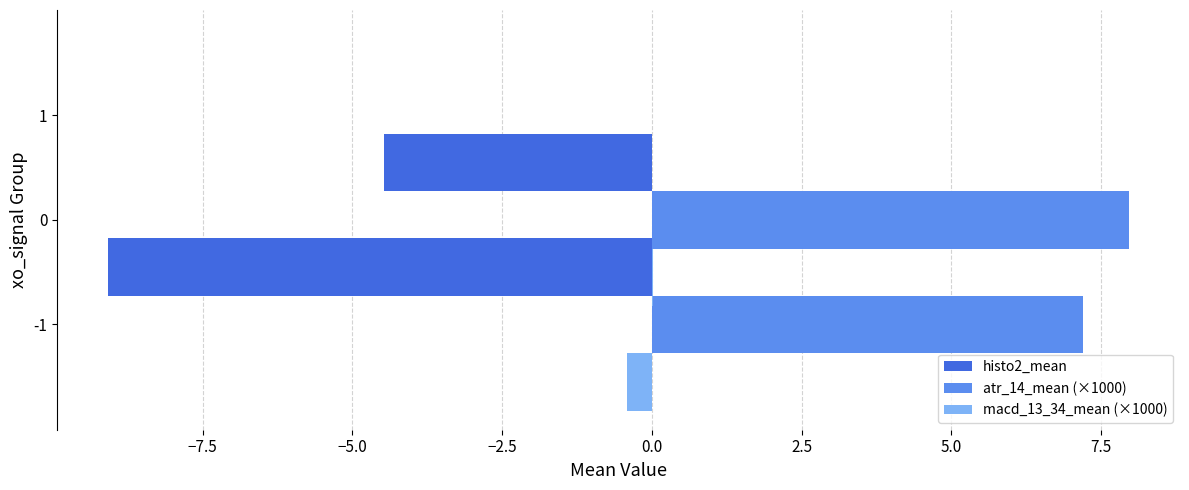

What is the maximum value for atr_14_mean (×1000)?

8.0